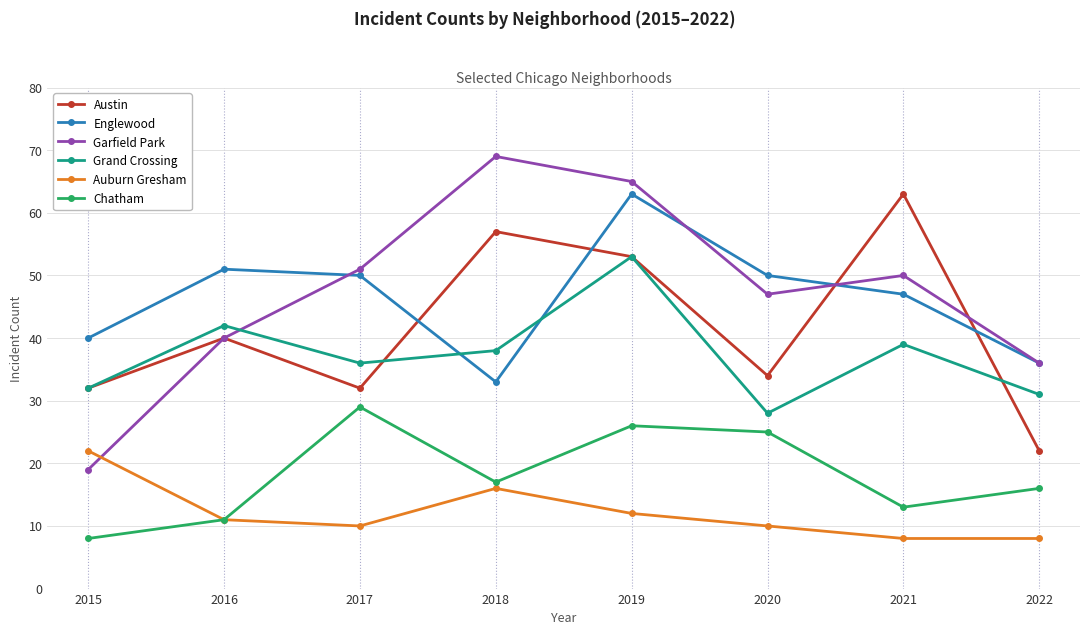

True or false: Austin has a value of 8 at 2015.

False